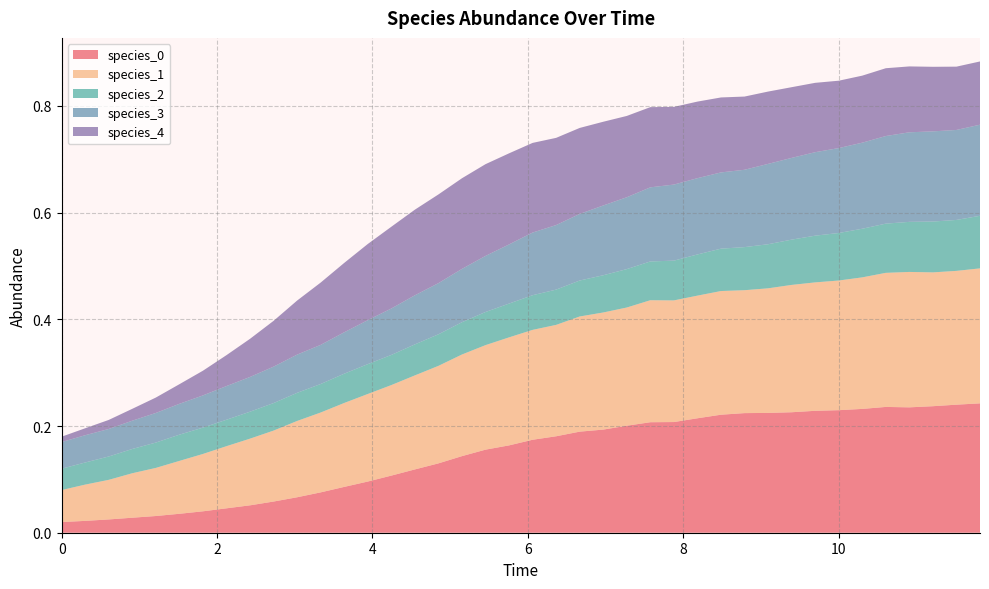

Reading left to right, list all the values displayed in this chart.

species_0: 0.0	0.0	0.0	0.0	0.0	0.0	0.0	0.0	0.1	0.1	0.1	0.1	0.1	0.1	0.1	0.1	0.1	0.1	0.2	0.2	0.2	0.2	0.2	0.2	0.2	0.2	0.2	0.2	0.2	0.2	0.2	0.2	0.2	0.2	0.2	0.2	0.2	0.2	0.2	0.2
species_1: 0.1	0.1	0.1	0.1	0.1	0.1	0.1	0.1	0.1	0.1	0.1	0.1	0.2	0.2	0.2	0.2	0.2	0.2	0.2	0.2	0.2	0.2	0.2	0.2	0.2	0.2	0.2	0.2	0.2	0.2	0.2	0.2	0.2	0.2	0.2	0.3	0.3	0.3	0.3	0.3
species_2: 0.0	0.0	0.0	0.0	0.0	0.0	0.0	0.0	0.1	0.1	0.1	0.1	0.1	0.1	0.1	0.1	0.1	0.1	0.1	0.1	0.1	0.1	0.1	0.1	0.1	0.1	0.1	0.1	0.1	0.1	0.1	0.1	0.1	0.1	0.1	0.1	0.1	0.1	0.1	0.1
species_3: 0.1	0.1	0.1	0.1	0.1	0.1	0.1	0.1	0.1	0.1	0.1	0.1	0.1	0.1	0.1	0.1	0.1	0.1	0.1	0.1	0.1	0.1	0.1	0.1	0.1	0.1	0.1	0.1	0.1	0.1	0.2	0.2	0.2	0.2	0.2	0.2	0.2	0.2	0.2	0.2
species_4: 0.0	0.0	0.0	0.0	0.0	0.0	0.0	0.1	0.1	0.1	0.1	0.1	0.1	0.1	0.2	0.2	0.2	0.2	0.2	0.2	0.2	0.2	0.2	0.2	0.2	0.2	0.1	0.1	0.1	0.1	0.1	0.1	0.1	0.1	0.1	0.1	0.1	0.1	0.1	0.1